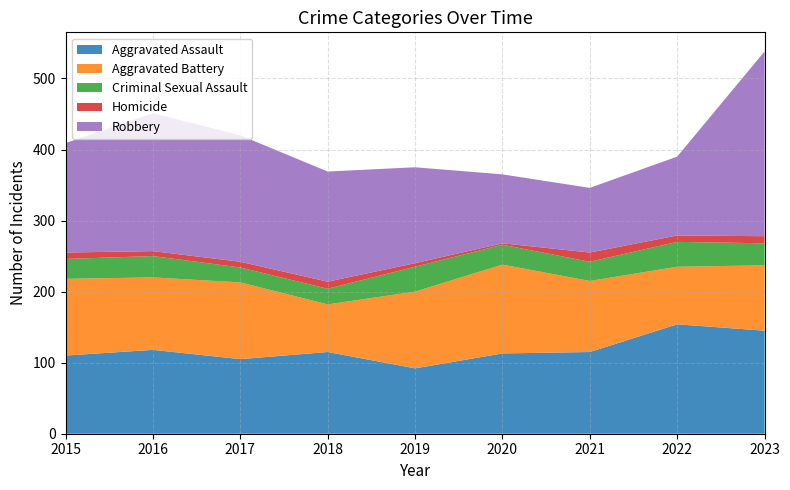

Reading right to left, what are all the values shown in this chart?

Aggravated Assault: 145	154	115	113	92	115	105	118	110
Aggravated Battery: 92	81	100	125	108	67	108	102	108
Criminal Sexual Assault: 31	35	27	28	35	22	21	30	28
Homicide: 10	9	13	2	5	10	8	7	9
Robbery: 260	111	91	97	135	155	178	194	154